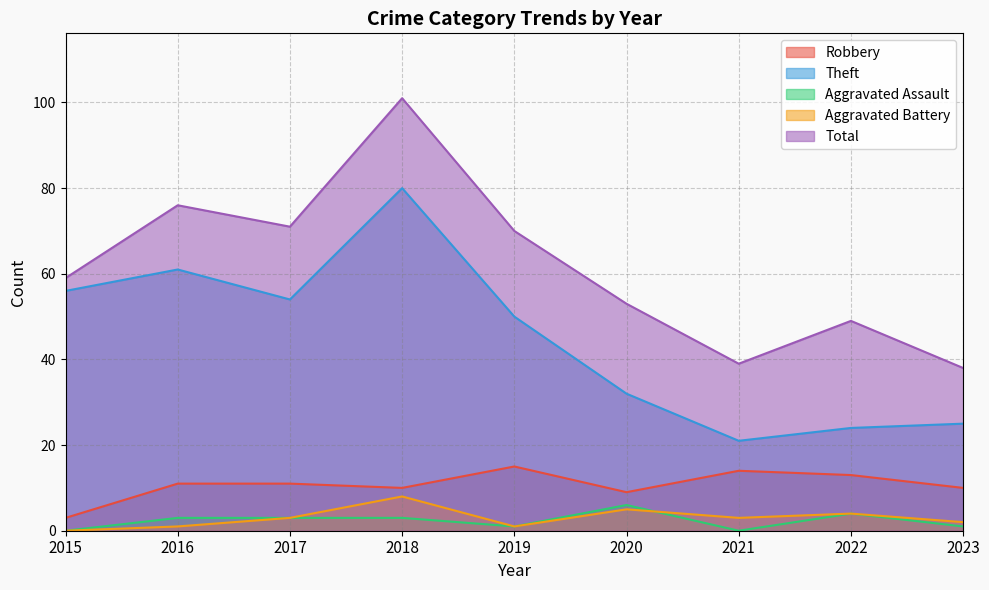

The value of Theft at 2015 is 56. True or false?

True